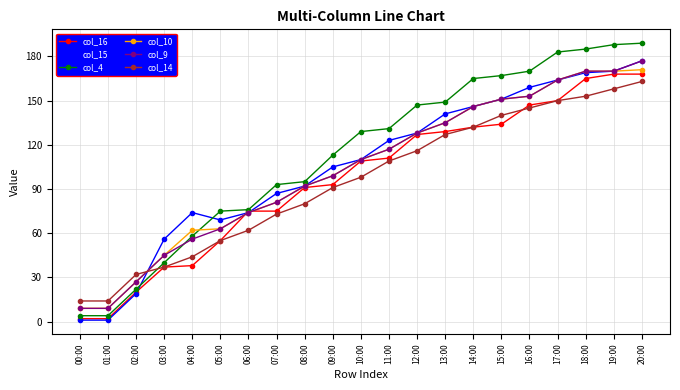

True or false: col_9 has more than 2 points higher than both neighbors.

False